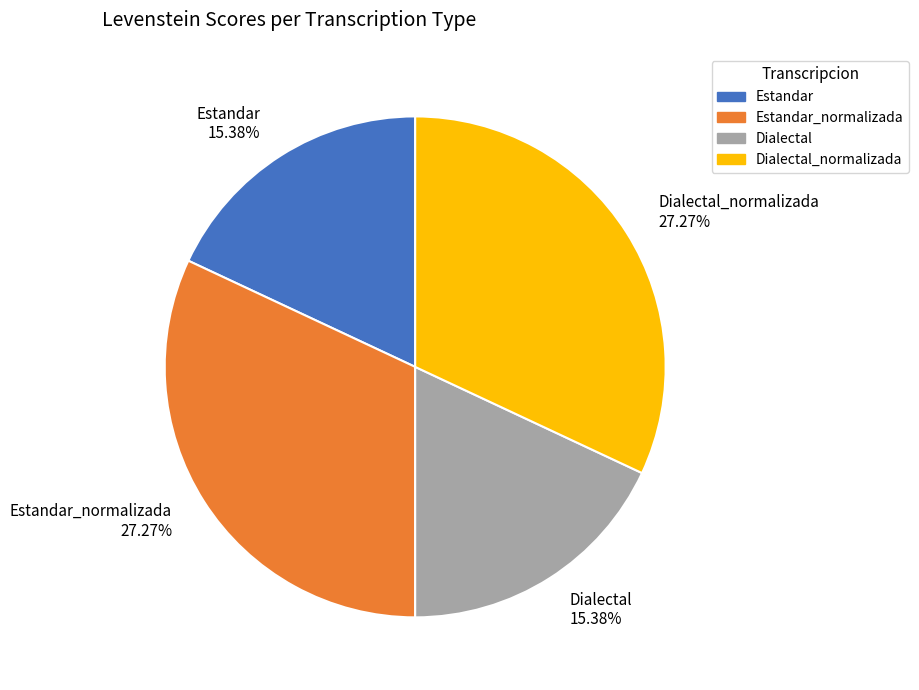

How many segments does this pie chart have?

4